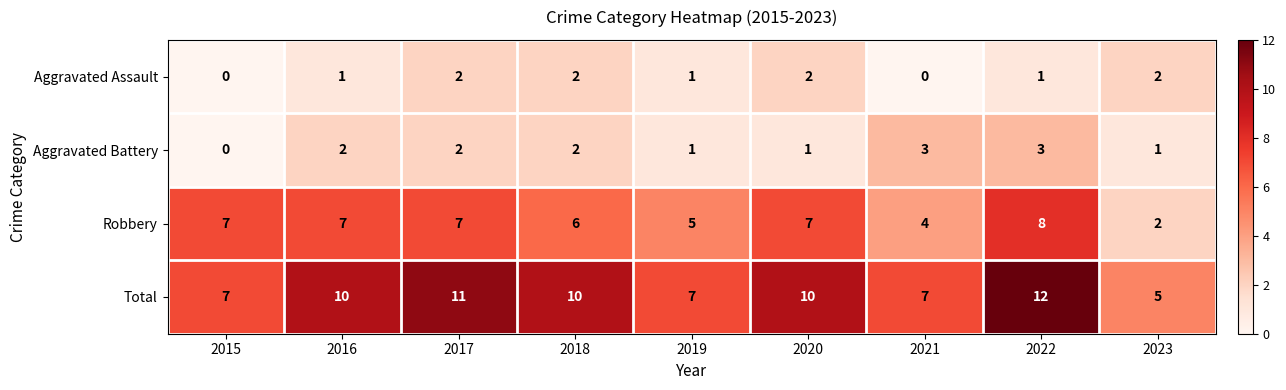

Rank the series by their maximum value, from highest to lowest.

Total, Robbery, Aggravated Battery, Aggravated Assault